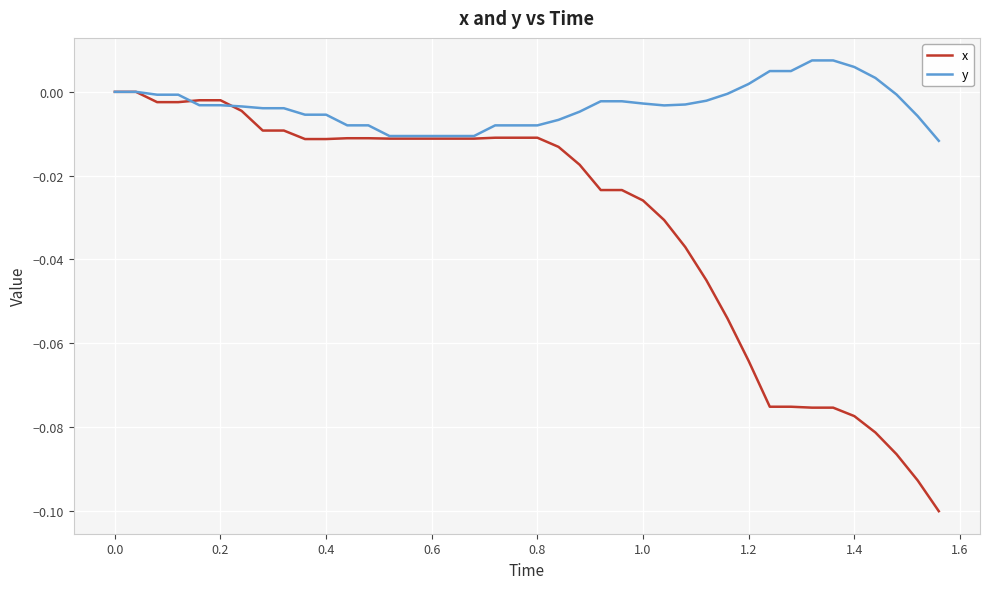

Rank the series by their average value, from lowest to highest.

x, y